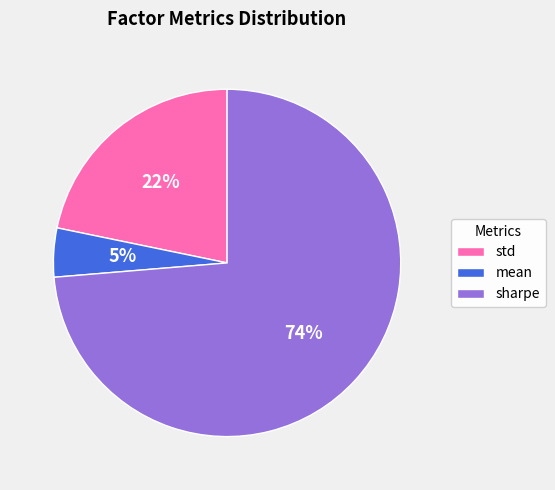

To the nearest percent, what is the difference between the std and mean slice percentages?

17%